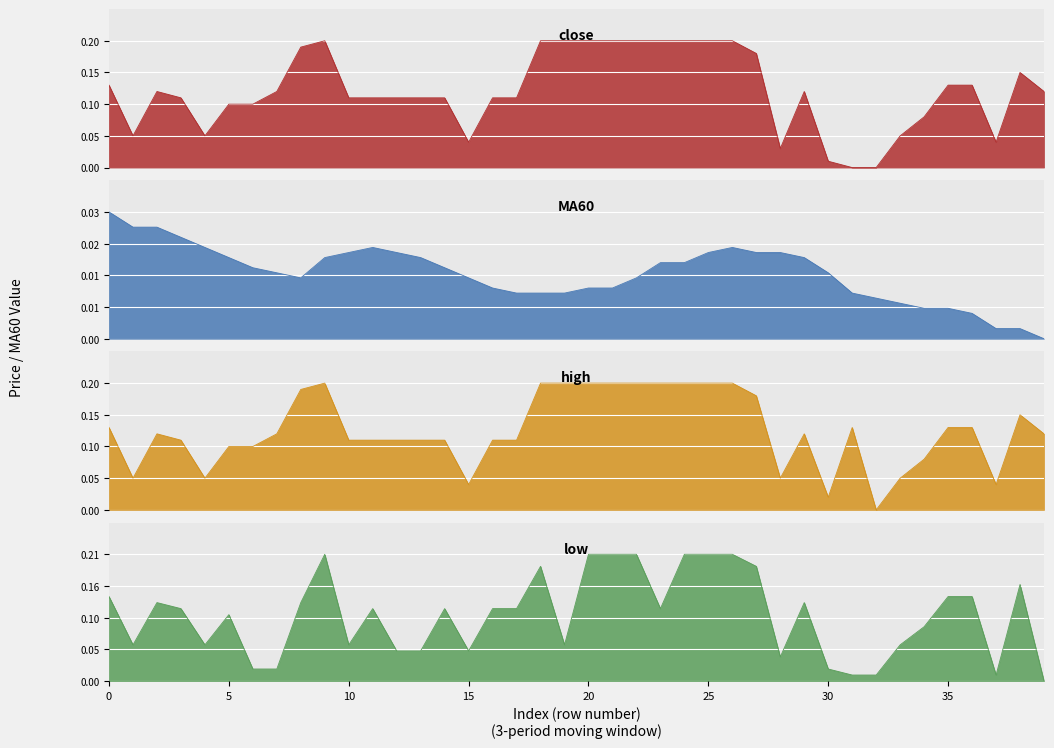

Which category has the lowest value across all series?

31